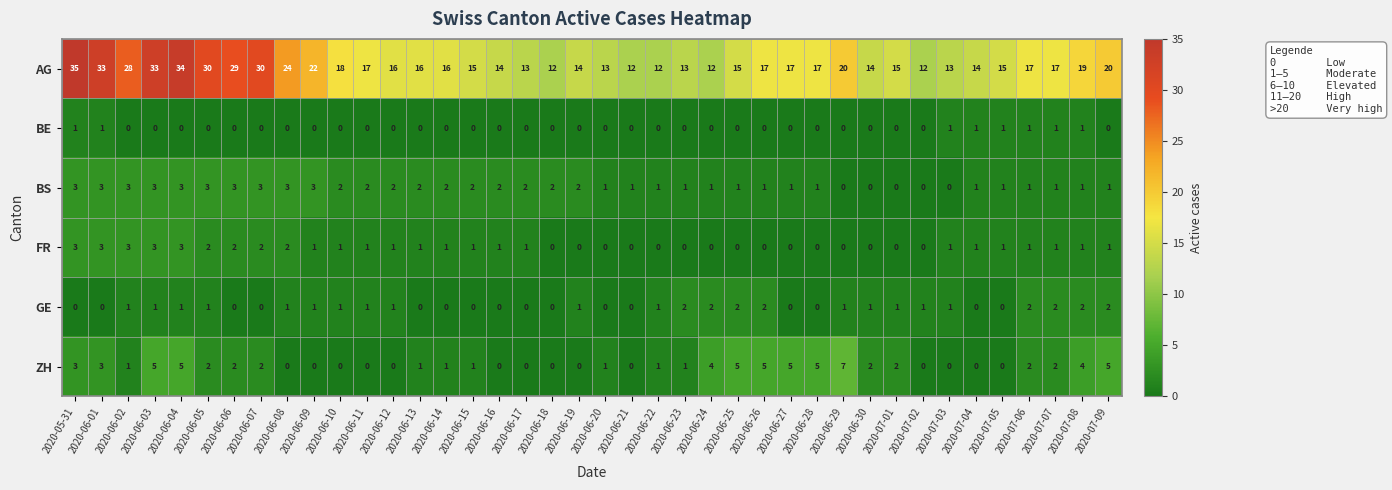

The BS series shows 2 at 2020-06-19. True or false?

True